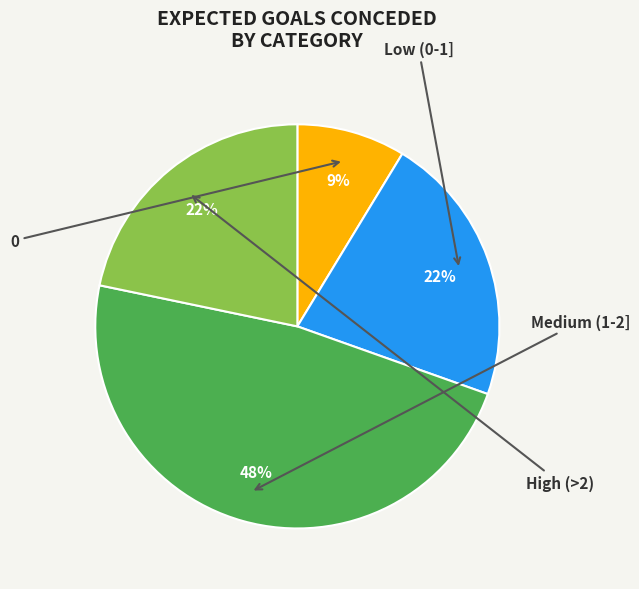

Does any single category account for the majority?

No